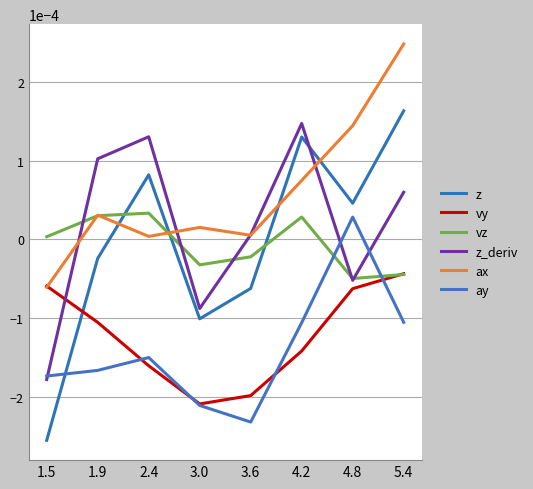

Does the chart display data point markers on the line(s)?

No